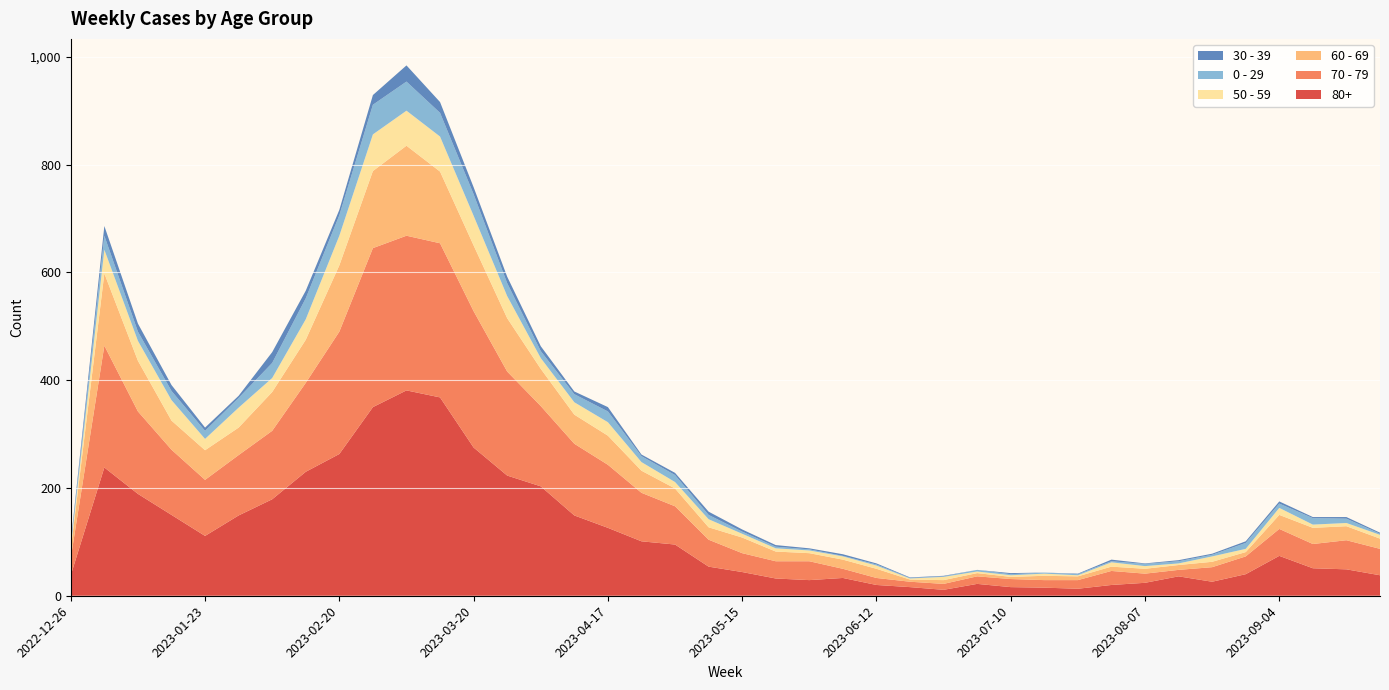

Reading right to left, extract all data points from this chart.

80+: 2023-09-25=38	2023-09-18=49	2023-09-11=51	2023-09-04=74	2023-08-28=40	2023-08-21=26	2023-08-14=36	2023-08-07=24	2023-07-31=20	2023-07-24=13	2023-07-17=15	2023-07-10=16	2023-07-03=22	2023-06-26=11	2023-06-19=16	2023-06-12=20	2023-06-05=33	2023-05-29=29	2023-05-22=32	2023-05-15=44	2023-05-08=54	2023-05-01=95	2023-04-24=101	2023-04-17=126	2023-04-10=149	2023-04-03=203	2023-03-27=223	2023-03-20=275	2023-03-13=368	2023-03-06=381	2023-02-27=350	2023-02-20=263	2023-02-13=230	2023-02-06=179	2023-01-30=149	2023-01-23=111	2023-01-16=150	2023-01-09=189	2023-01-02=238	2022-12-26=38
70 - 79: 2023-09-25=49	2023-09-18=54	2023-09-11=45	2023-09-04=50	2023-08-28=33	2023-08-21=27	2023-08-14=12	2023-08-07=17	2023-07-31=26	2023-07-24=16	2023-07-17=14	2023-07-10=15	2023-07-03=14	2023-06-26=11	2023-06-19=10	2023-06-12=13	2023-06-05=17	2023-05-29=35	2023-05-22=32	2023-05-15=35	2023-05-08=50	2023-05-01=71	2023-04-24=90	2023-04-17=117	2023-04-10=133	2023-04-03=149	2023-03-27=193	2023-03-20=253	2023-03-13=286	2023-03-06=287	2023-02-27=295	2023-02-20=227	2023-02-13=165	2023-02-06=127	2023-01-30=112	2023-01-23=104	2023-01-16=121	2023-01-09=153	2023-01-02=226	2022-12-26=32
60 - 69: 2023-09-25=19	2023-09-18=26	2023-09-11=30	2023-09-04=26	2023-08-28=8	2023-08-21=10	2023-08-14=9	2023-08-07=9	2023-07-31=8	2023-07-24=7	2023-07-17=8	2023-07-10=4	2023-07-03=6	2023-06-26=7	2023-06-19=4	2023-06-12=17	2023-06-05=17	2023-05-29=15	2023-05-22=18	2023-05-15=29	2023-05-08=23	2023-05-01=33	2023-04-24=41	2023-04-17=54	2023-04-10=54	2023-04-03=69	2023-03-27=99	2023-03-20=122	2023-03-13=133	2023-03-06=167	2023-02-27=143	2023-02-20=123	2023-02-13=80	2023-02-06=72	2023-01-30=51	2023-01-23=55	2023-01-16=54	2023-01-09=94	2023-01-02=134	2022-12-26=16
50 - 59: 2023-09-25=7	2023-09-18=6	2023-09-11=6	2023-09-04=13	2023-08-28=6	2023-08-21=10	2023-08-14=3	2023-08-07=5	2023-07-31=8	2023-07-24=2	2023-07-17=4	2023-07-10=3	2023-07-03=3	2023-06-26=6	2023-06-19=2	2023-06-12=6	2023-06-05=6	2023-05-29=5	2023-05-22=6	2023-05-15=7	2023-05-08=15	2023-05-01=12	2023-04-24=16	2023-04-17=25	2023-04-10=23	2023-04-03=20	2023-03-27=41	2023-03-20=55	2023-03-13=65	2023-03-06=65	2023-02-27=68	2023-02-20=55	2023-02-13=38	2023-02-06=26	2023-01-30=37	2023-01-23=21	2023-01-16=38	2023-01-09=37	2023-01-02=44	2022-12-26=5
0 - 29: 2023-09-25=2	2023-09-18=8	2023-09-11=12	2023-09-04=8	2023-08-28=11	2023-08-21=3	2023-08-14=4	2023-08-07=4	2023-07-31=2	2023-07-24=2	2023-07-17=2	2023-07-10=2	2023-07-03=3	2023-06-26=1	2023-06-19=1	2023-06-12=2	2023-06-05=1	2023-05-29=2	2023-05-22=3	2023-05-15=4	2023-05-08=8	2023-05-01=13	2023-04-24=11	2023-04-17=20	2023-04-10=15	2023-04-03=13	2023-03-27=24	2023-03-20=40	2023-03-13=44	2023-03-06=54	2023-02-27=55	2023-02-20=38	2023-02-13=39	2023-02-06=28	2023-01-30=18	2023-01-23=15	2023-01-16=17	2023-01-09=17	2023-01-02=26	2022-12-26=4
30 - 39: 2023-09-25=2	2023-09-18=3	2023-09-11=2	2023-09-04=4	2023-08-28=3	2023-08-21=2	2023-08-14=2	2023-08-07=1	2023-07-31=3	2023-07-24=1	2023-07-17=0	2023-07-10=2	2023-07-03=0	2023-06-26=1	2023-06-19=1	2023-06-12=2	2023-06-05=3	2023-05-29=2	2023-05-22=3	2023-05-15=4	2023-05-08=6	2023-05-01=4	2023-04-24=3	2023-04-17=8	2023-04-10=5	2023-04-03=9	2023-03-27=12	2023-03-20=13	2023-03-13=20	2023-03-06=30	2023-02-27=18	2023-02-20=10	2023-02-13=14	2023-02-06=20	2023-01-30=4	2023-01-23=6	2023-01-16=11	2023-01-09=15	2023-01-02=18	2022-12-26=5